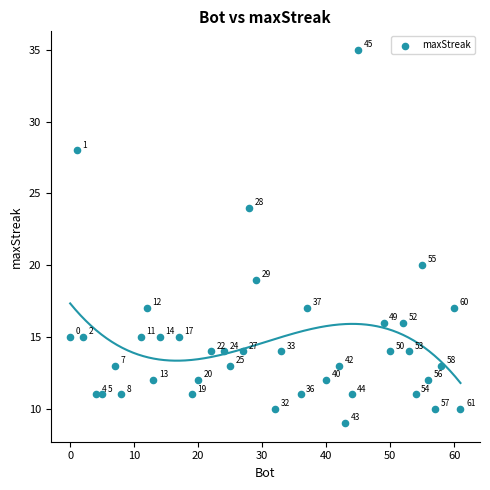

What is the range of Y values (max minus min)?

26